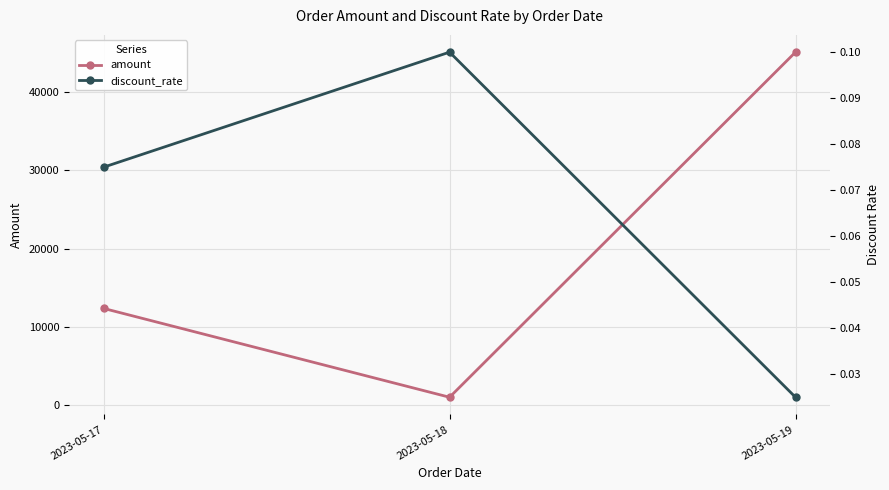

What are all the series names shown in the legend?

amount, discount_rate